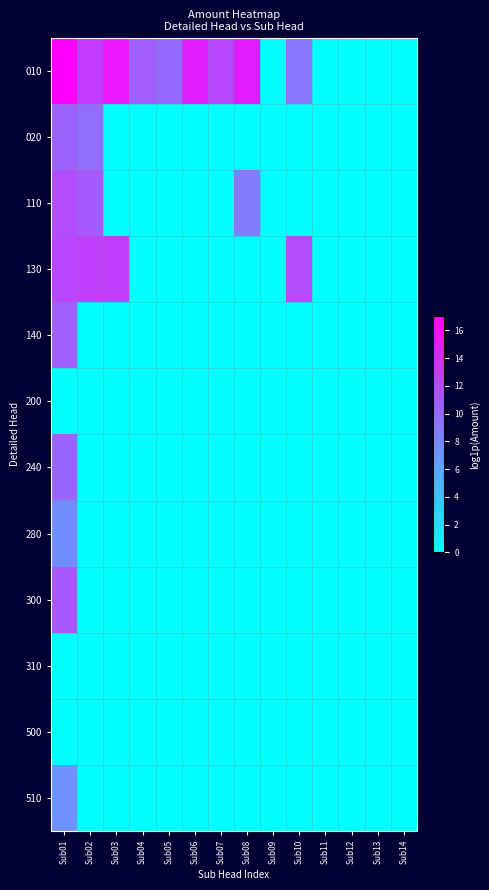

Which series has the widest spread of values?

010